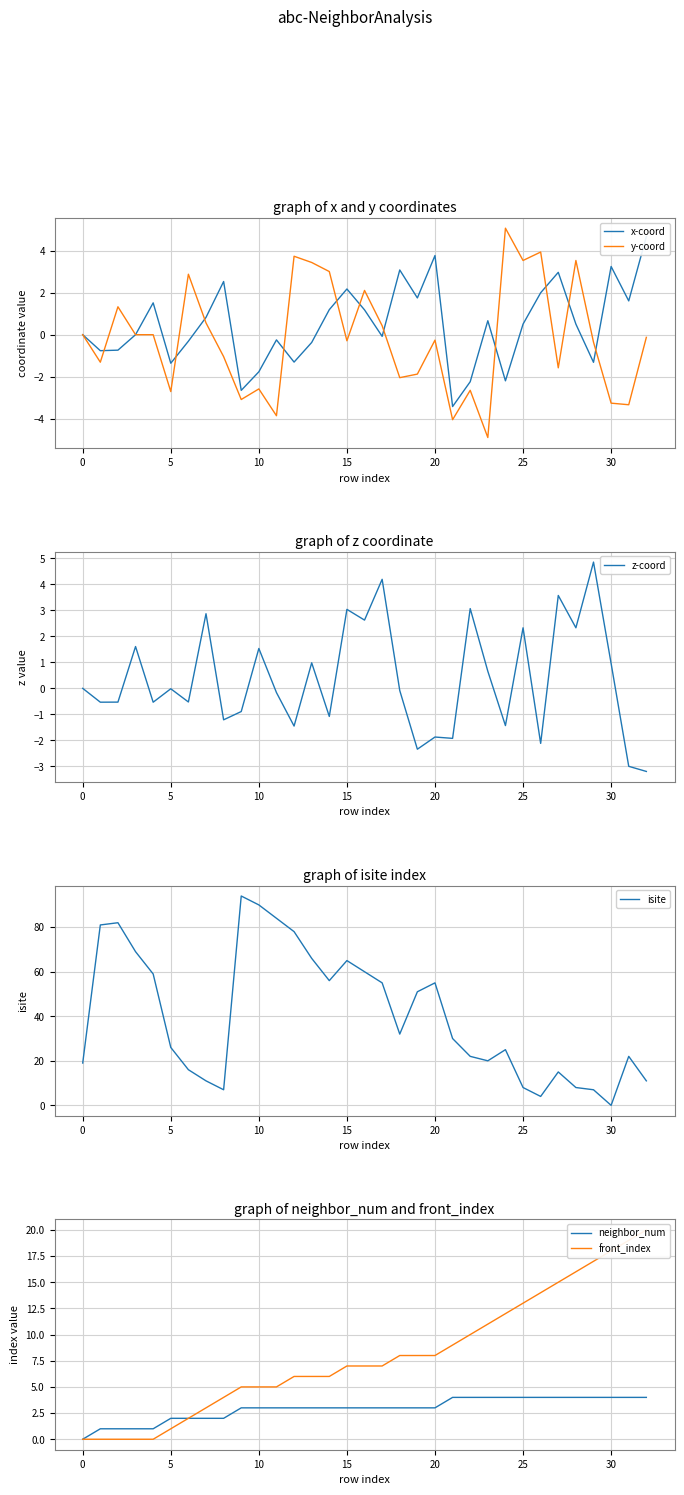

Which series has the largest range (max minus min)?

isite